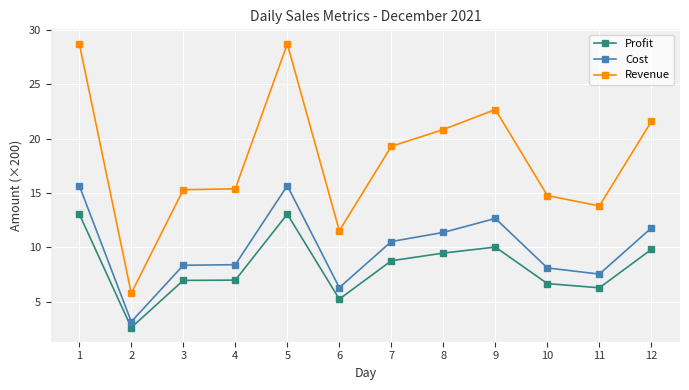

How many values in the Cost series exceed 10?

6